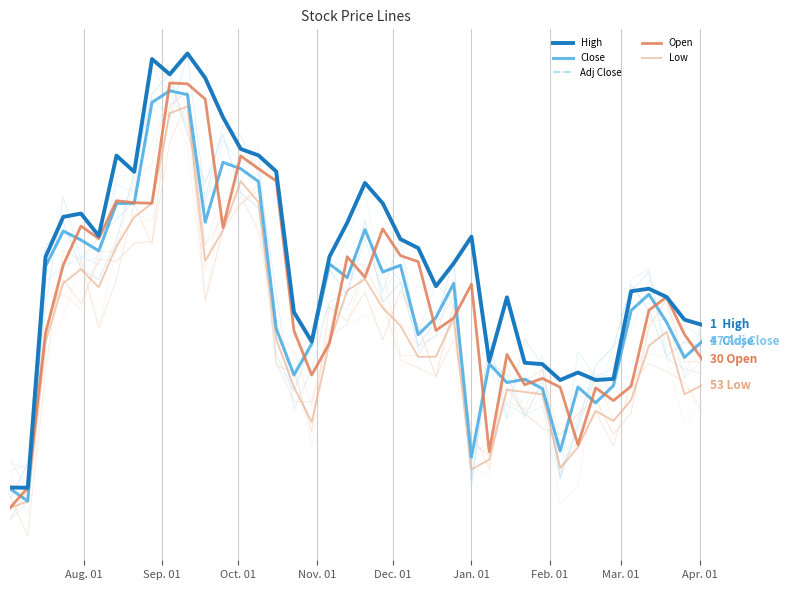

The value of Close at 32 is 23.7. True or false?

False